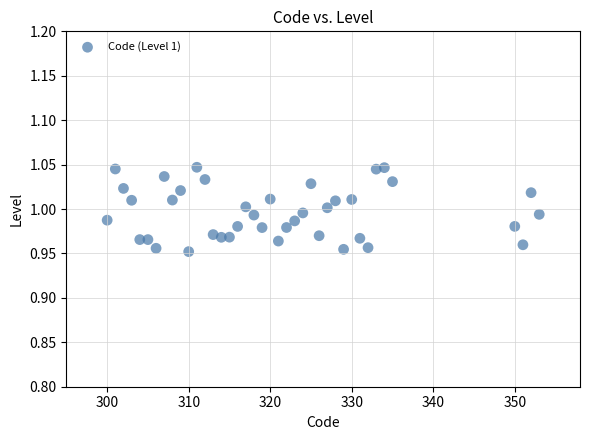

What is the range of X values (max minus min)?

53.0